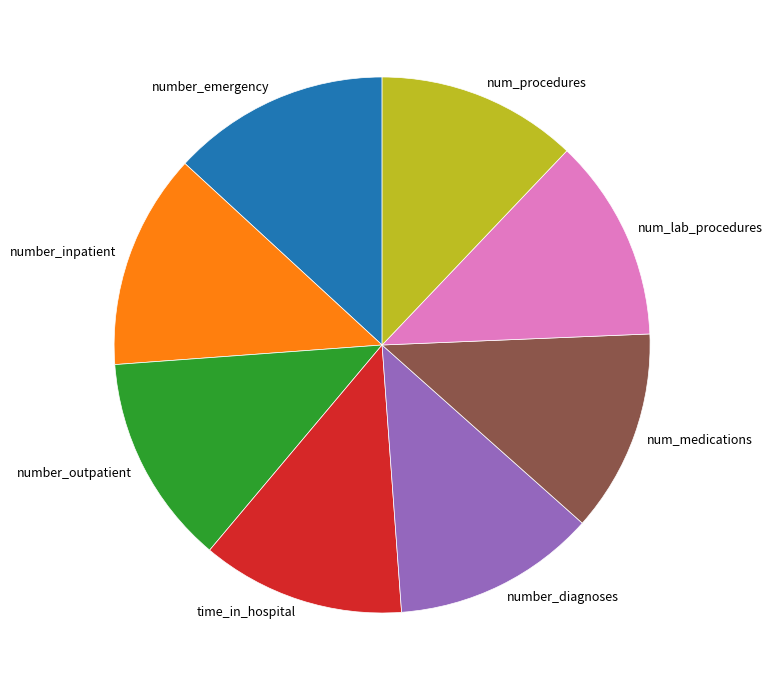

Combined, do num_medications and num_procedures account for over 50%?

No